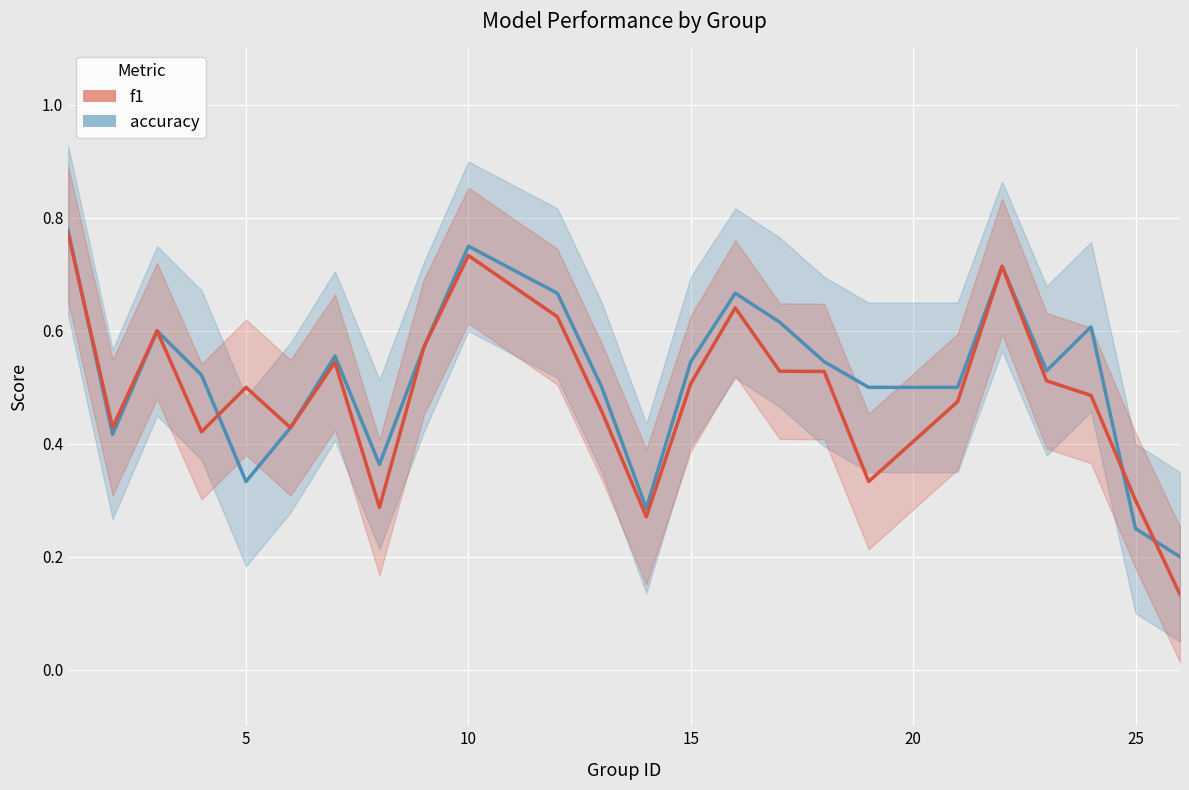

Reading left to right, what are all the values shown in this chart?

accuracy: 0.8	0.4	0.6	0.5	0.3	0.4	0.6	0.4	0.6	0.8	0.7	0.5	0.3	0.5	0.7	0.6	0.5	0.5	0.5	0.7	0.5	0.6	0.2	0.2
f1: 0.8	0.4	0.6	0.4	0.5	0.4	0.5	0.3	0.6	0.7	0.6	0.5	0.3	0.5	0.6	0.5	0.5	0.3	0.5	0.7	0.5	0.5	0.3	0.1